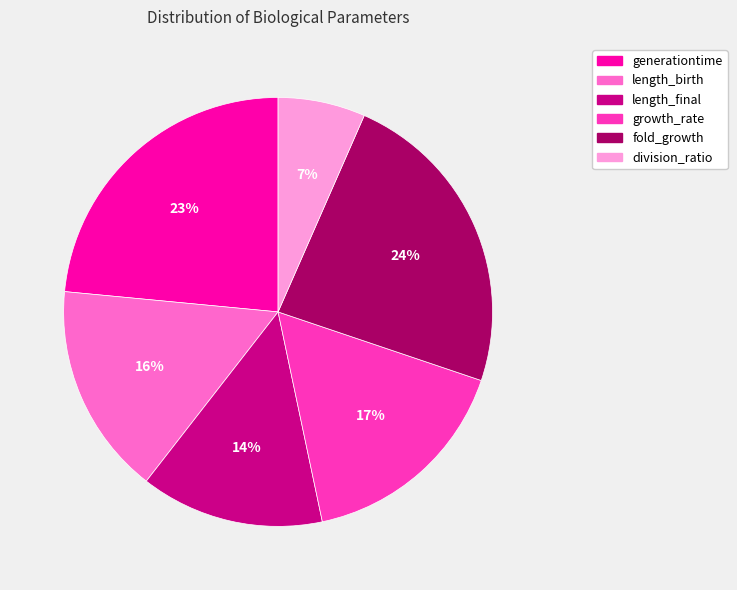

To the nearest percent, what is the average slice percentage?

17%